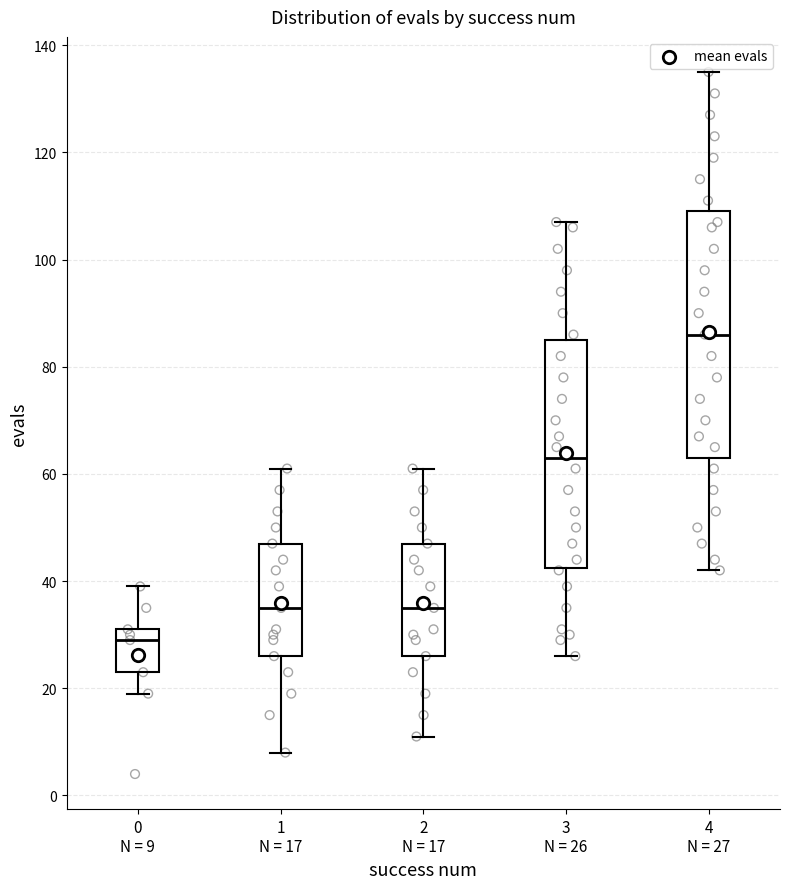

Comparing the boxes themselves (not the whiskers), which one is the tallest?

4 N = 27